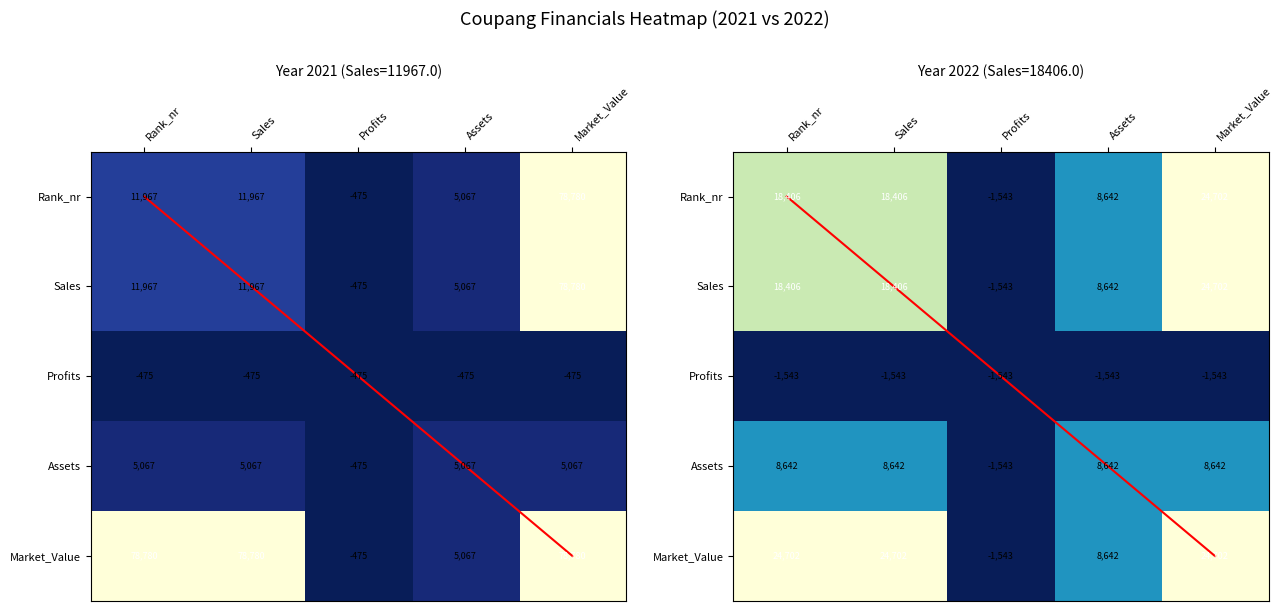

Which has a higher value, Market_Value or Assets?

Market_Value